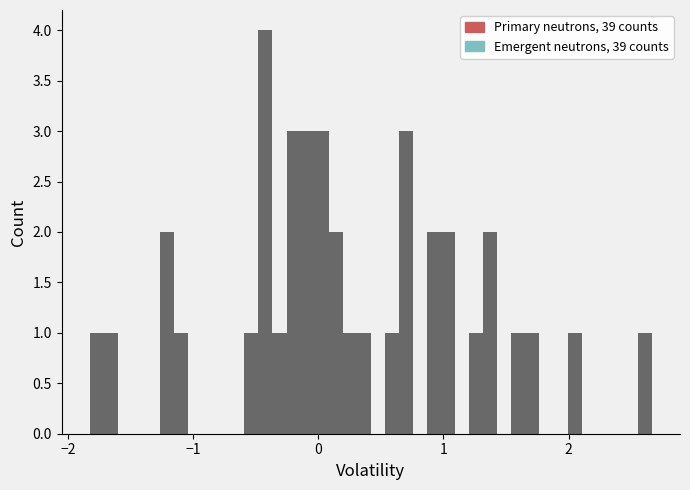

Read against the x-axis, roughly where is the centre of the tallest bar?

-0.4